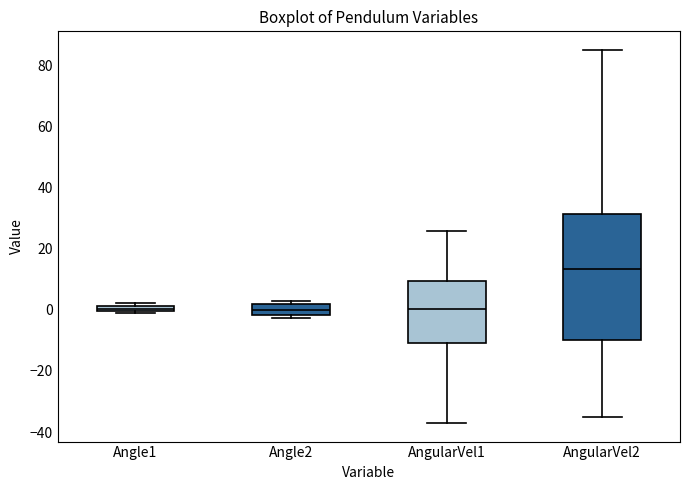

Which box has the highest median line?

AngularVel2